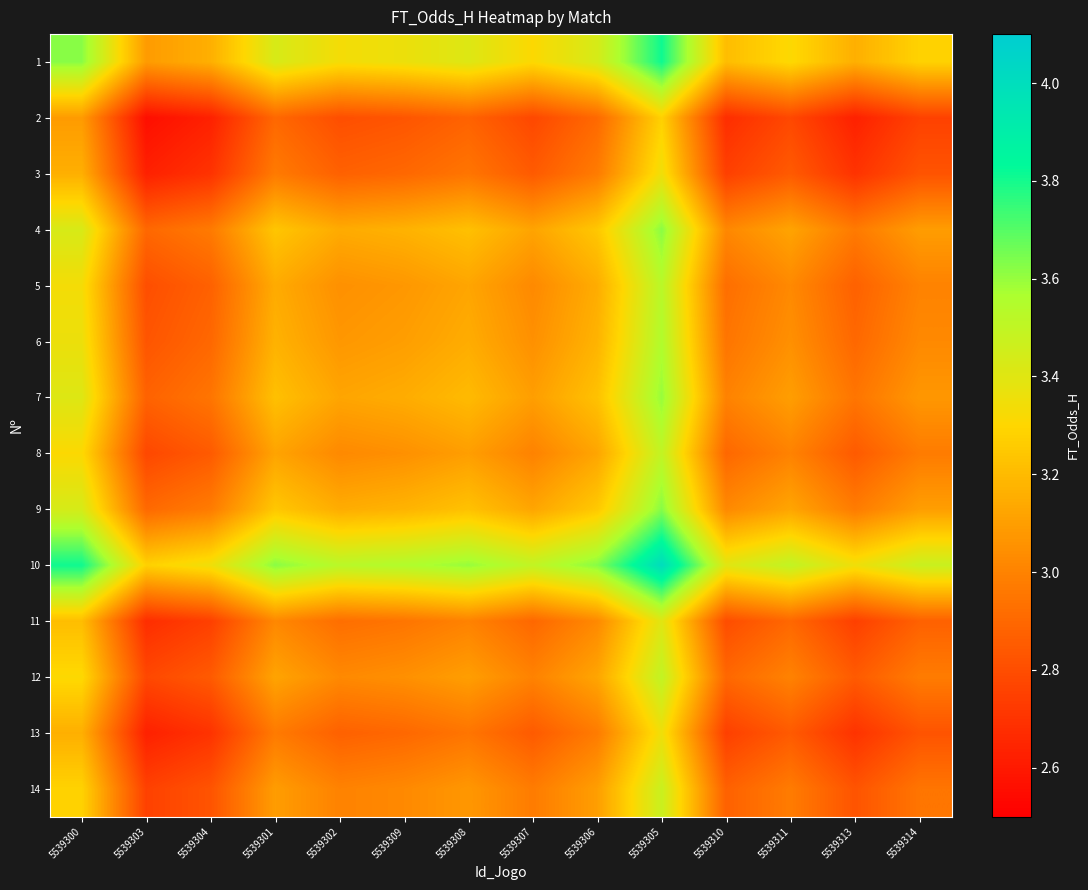

Between 5539308 and 5539306, which is larger?

5539306